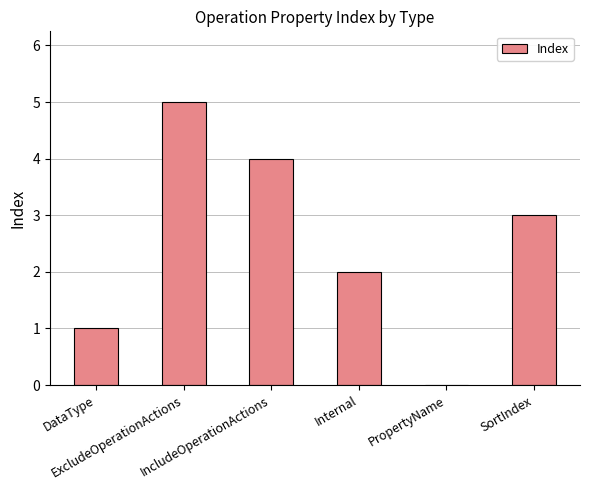

What is the greatest value displayed?

5